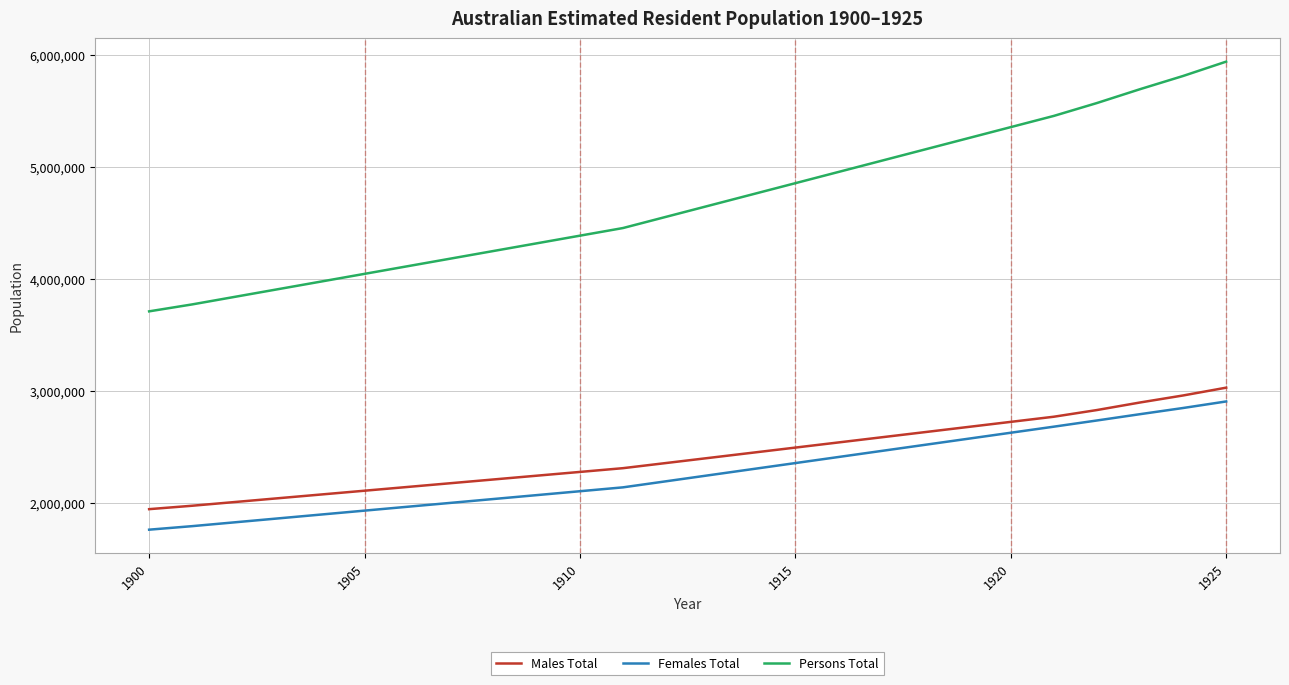

Which series has the widest spread of values?

Persons Total